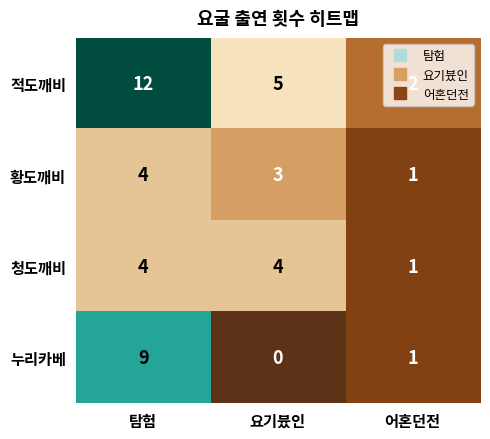

At how many categories does at least one series exceed 0?

3